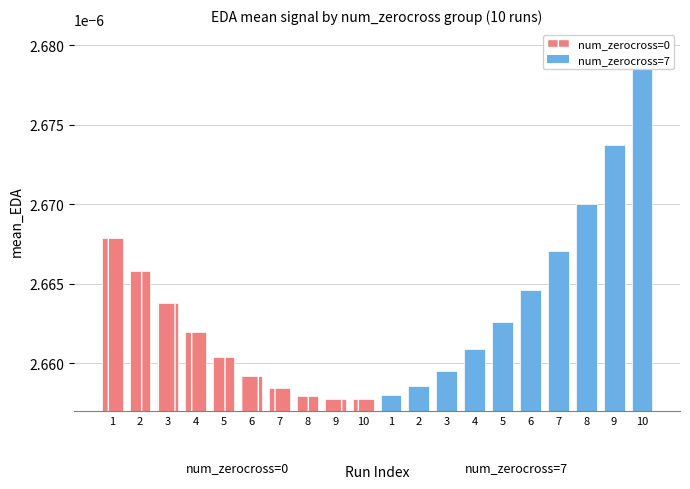

The value of num_zerocross=0 at 5 is 0.0. True or false?

False